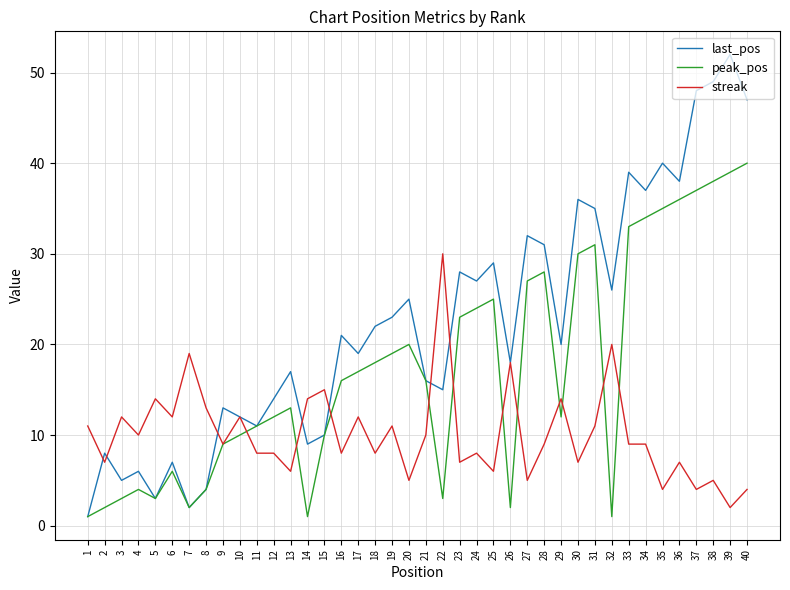

What is the difference between the maximum and second lowest values in the last_pos series?

50